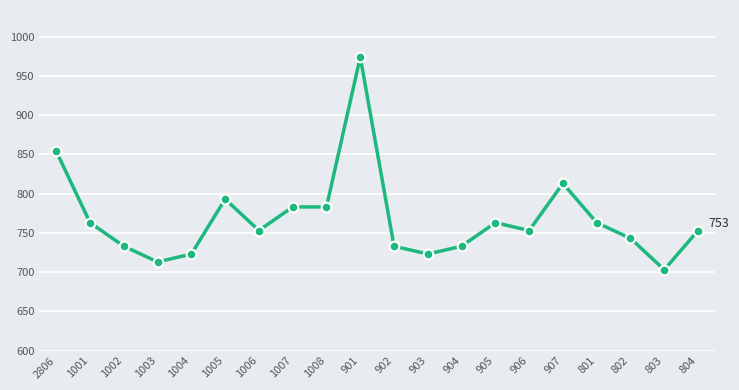

Is it true that the value at 903 is 264?

False